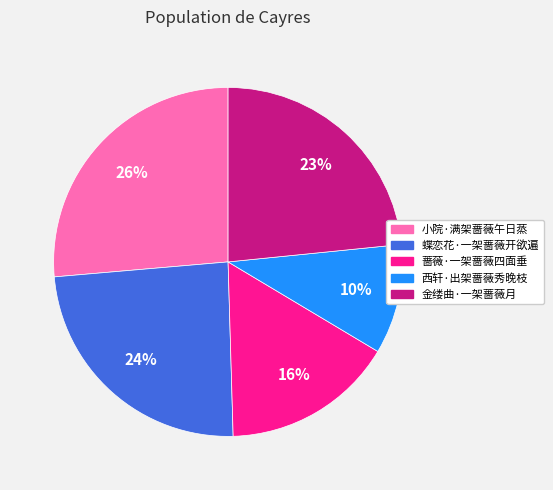

Between 西轩·出架蔷薇秀晚枝 and 蝶恋花·一架蔷薇开欲遍, which is larger?

蝶恋花·一架蔷薇开欲遍